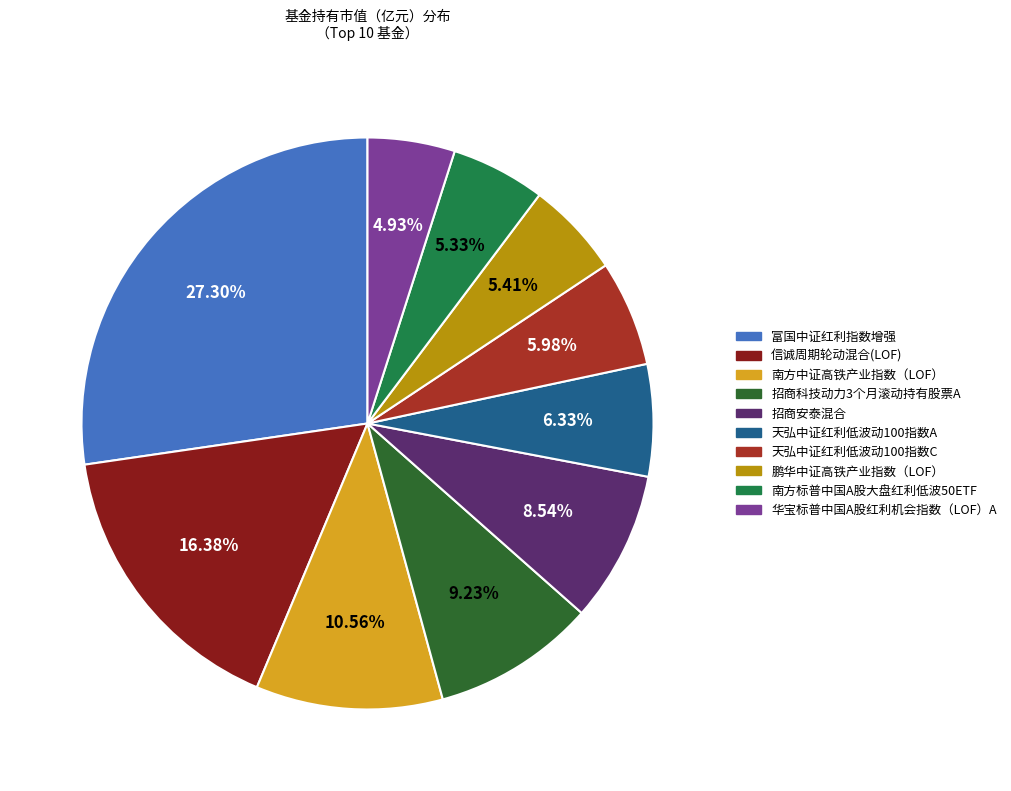

What percentage is the 南方中证高铁产业指数（LOF） slice, to the nearest percent?

11%